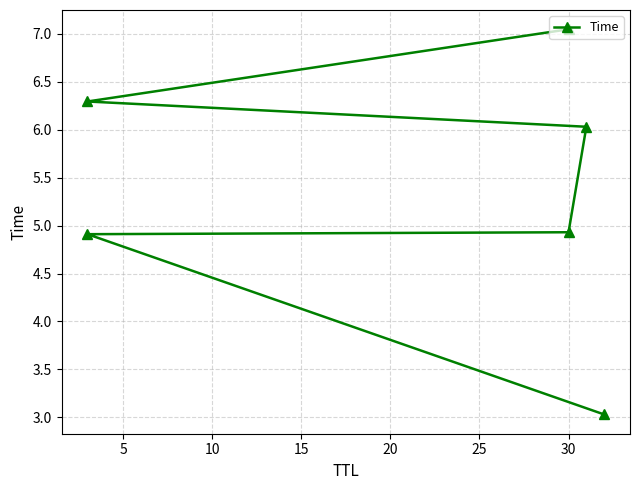

What is the change in value from 10 to 25?

+2.1